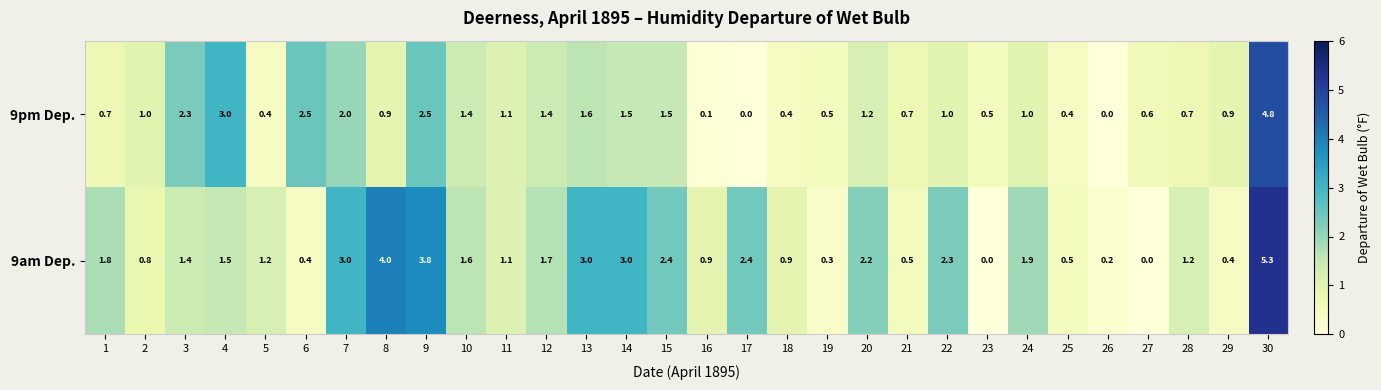

The 9pm Dep. series shows 1.0 at 22. True or false?

True